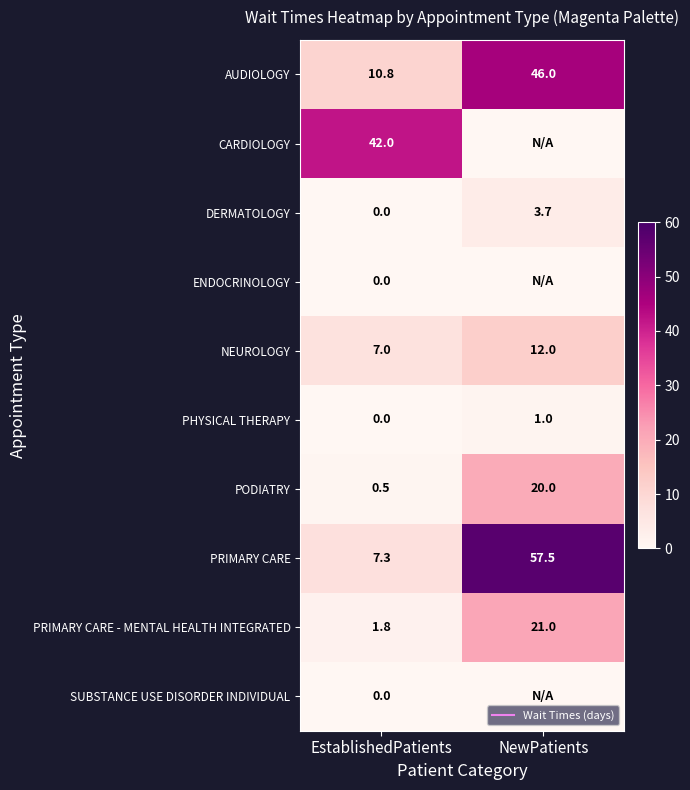

At which category is the sum across all series the highest?

NewPatients